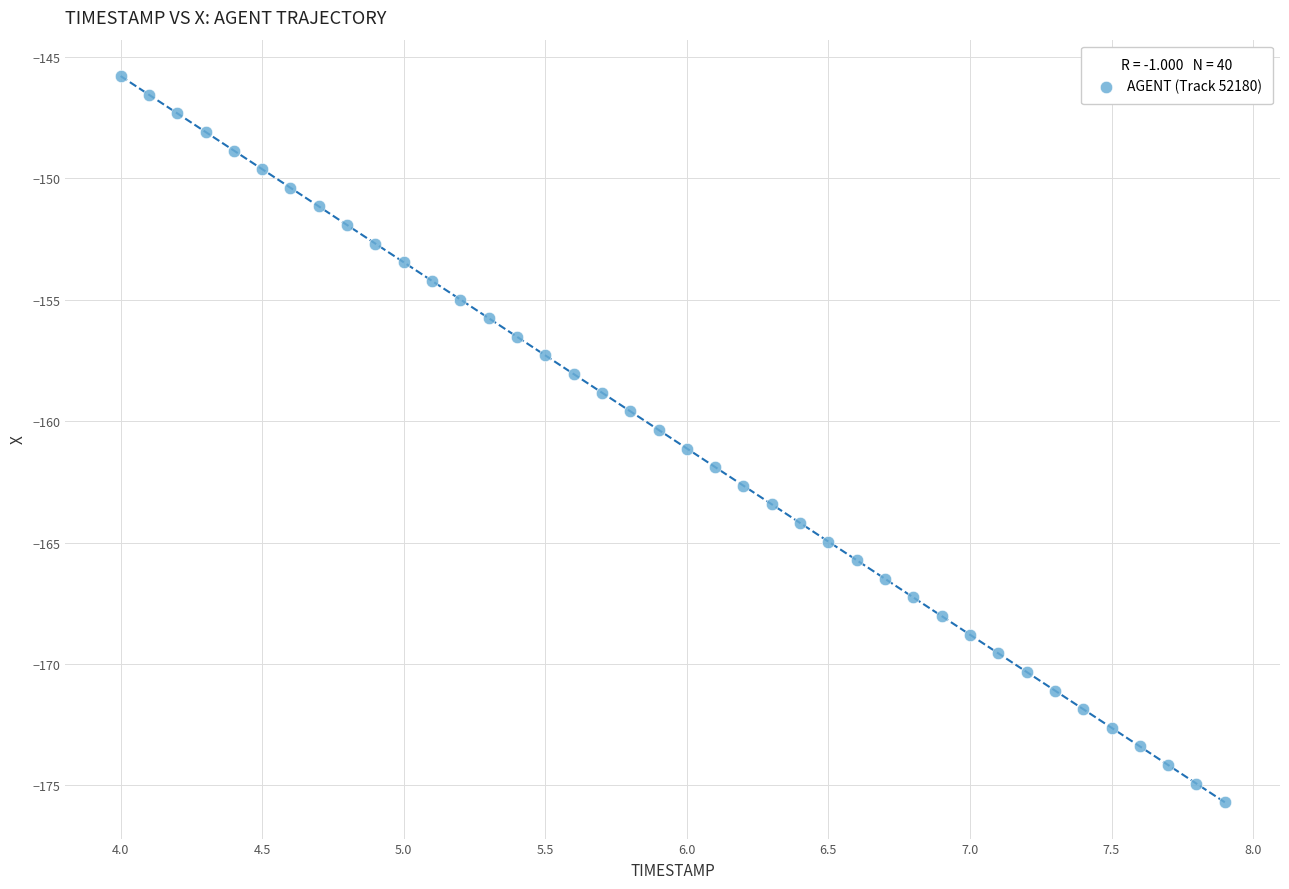

What is the range of X values (max minus min)?

3.9